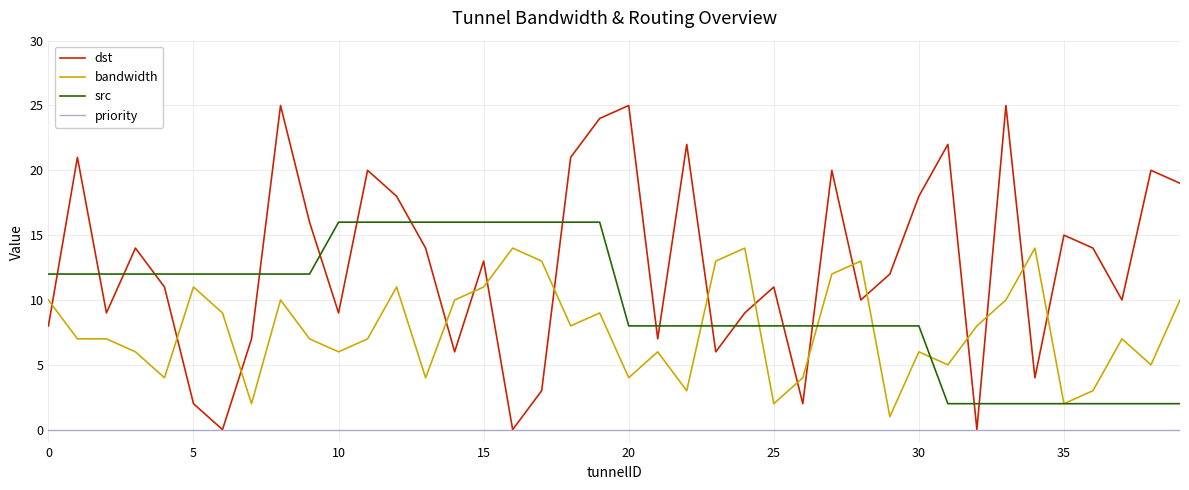

Reading left to right, transcribe all the data shown in this chart.

dst: 8	21	9	14	11	2	0	7	25	16	9	20	18	14	6	13	0	3	21	24	25	7	22	6	9	11	2	20	10	12	18	22	0	25	4	15	14	10	20	19
bandwidth: 10	7	7	6	4	11	9	2	10	7	6	7	11	4	10	11	14	13	8	9	4	6	3	13	14	2	4	12	13	1	6	5	8	10	14	2	3	7	5	10
src: 12	12	12	12	12	12	12	12	12	12	16	16	16	16	16	16	16	16	16	16	8	8	8	8	8	8	8	8	8	8	8	2	2	2	2	2	2	2	2	2
priority: 0	0	0	0	0	0	0	0	0	0	0	0	0	0	0	0	0	0	0	0	0	0	0	0	0	0	0	0	0	0	0	0	0	0	0	0	0	0	0	0